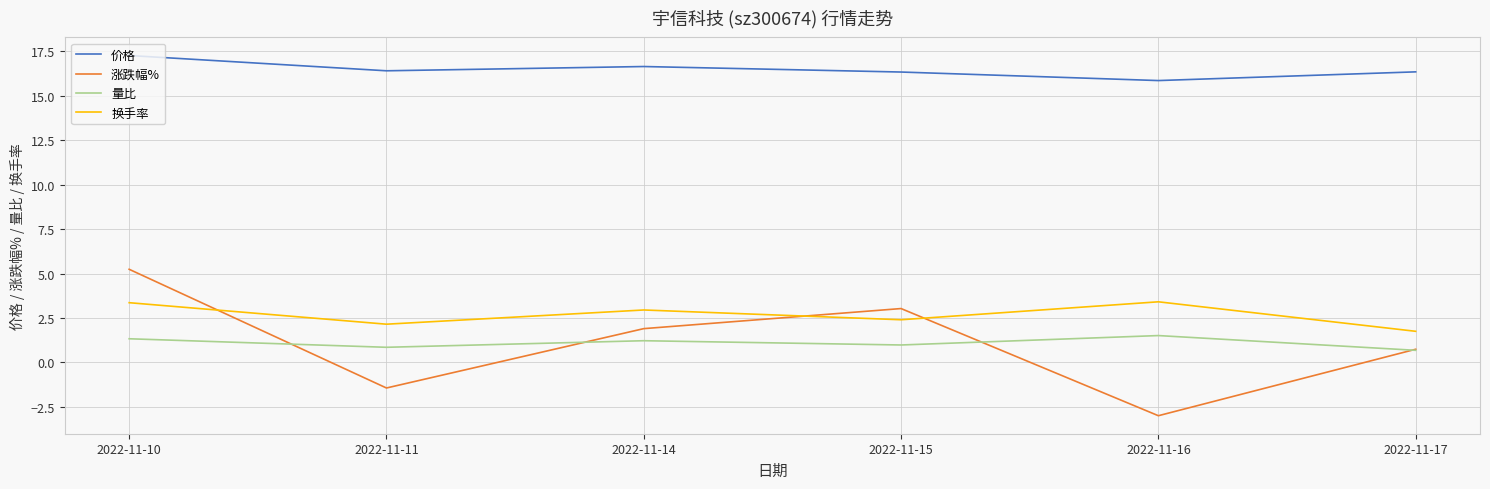

Which series has the largest total across all categories?

价格